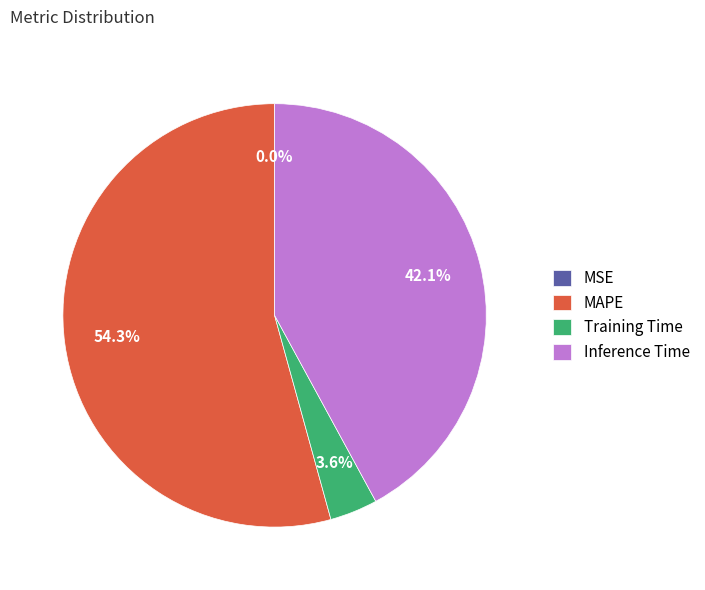

Which category accounts for the majority?

MAPE